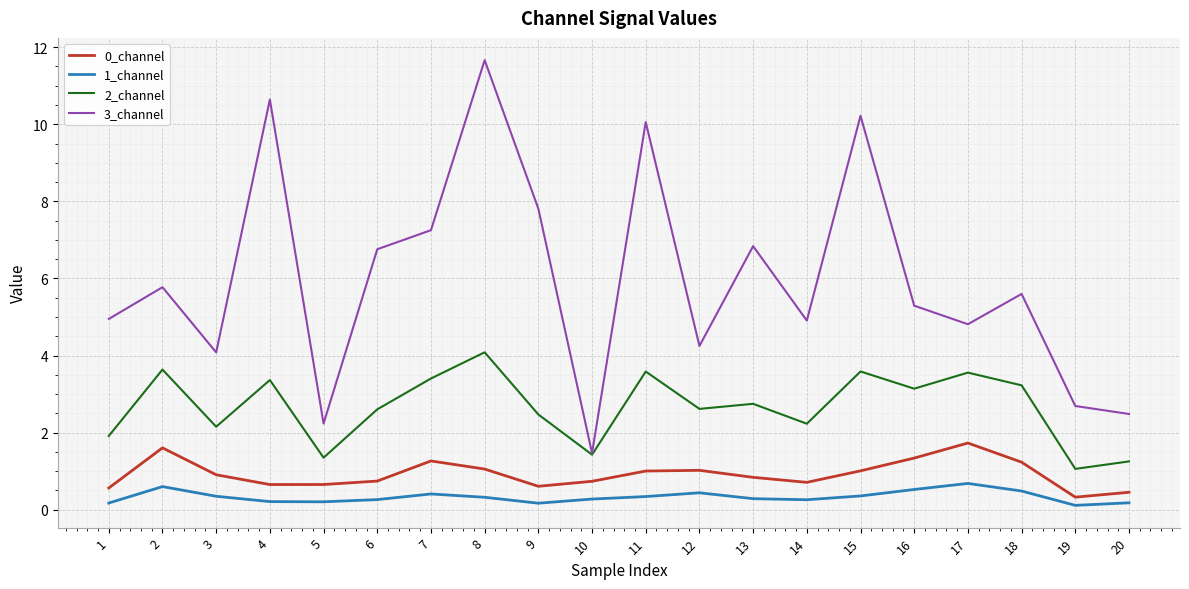

Which category has the highest value across all series?

8